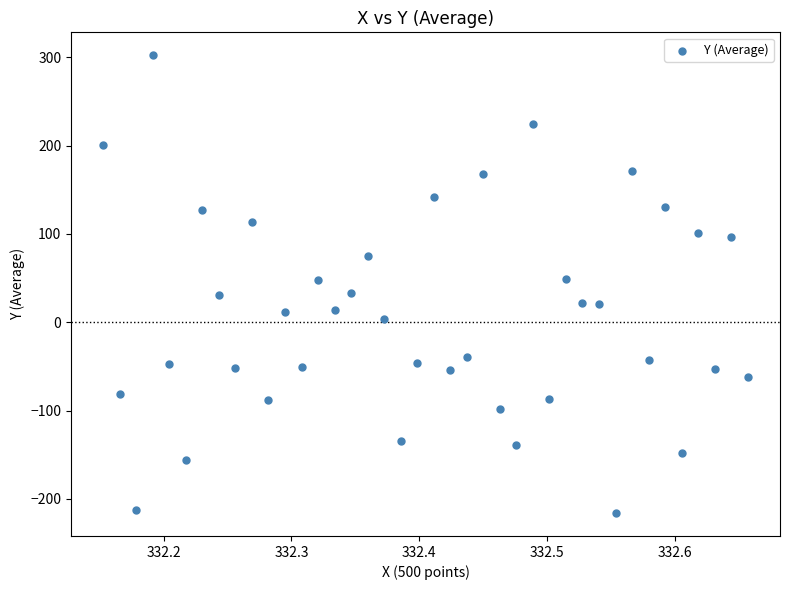

What is the range of Y values (max minus min)?

518.3